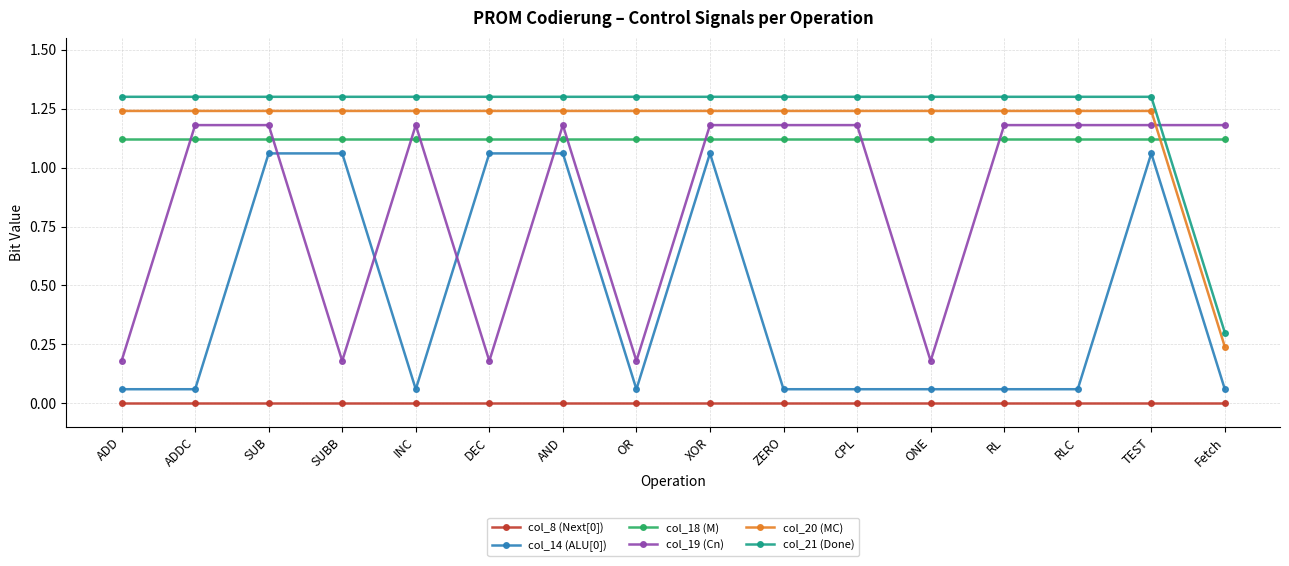

How many categories are shown in the chart?

16